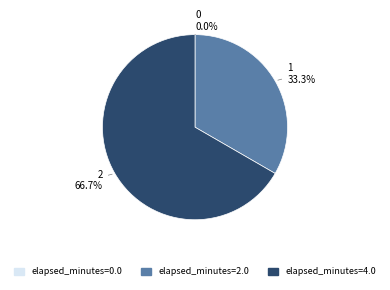

Does any single category account for the majority?

Yes